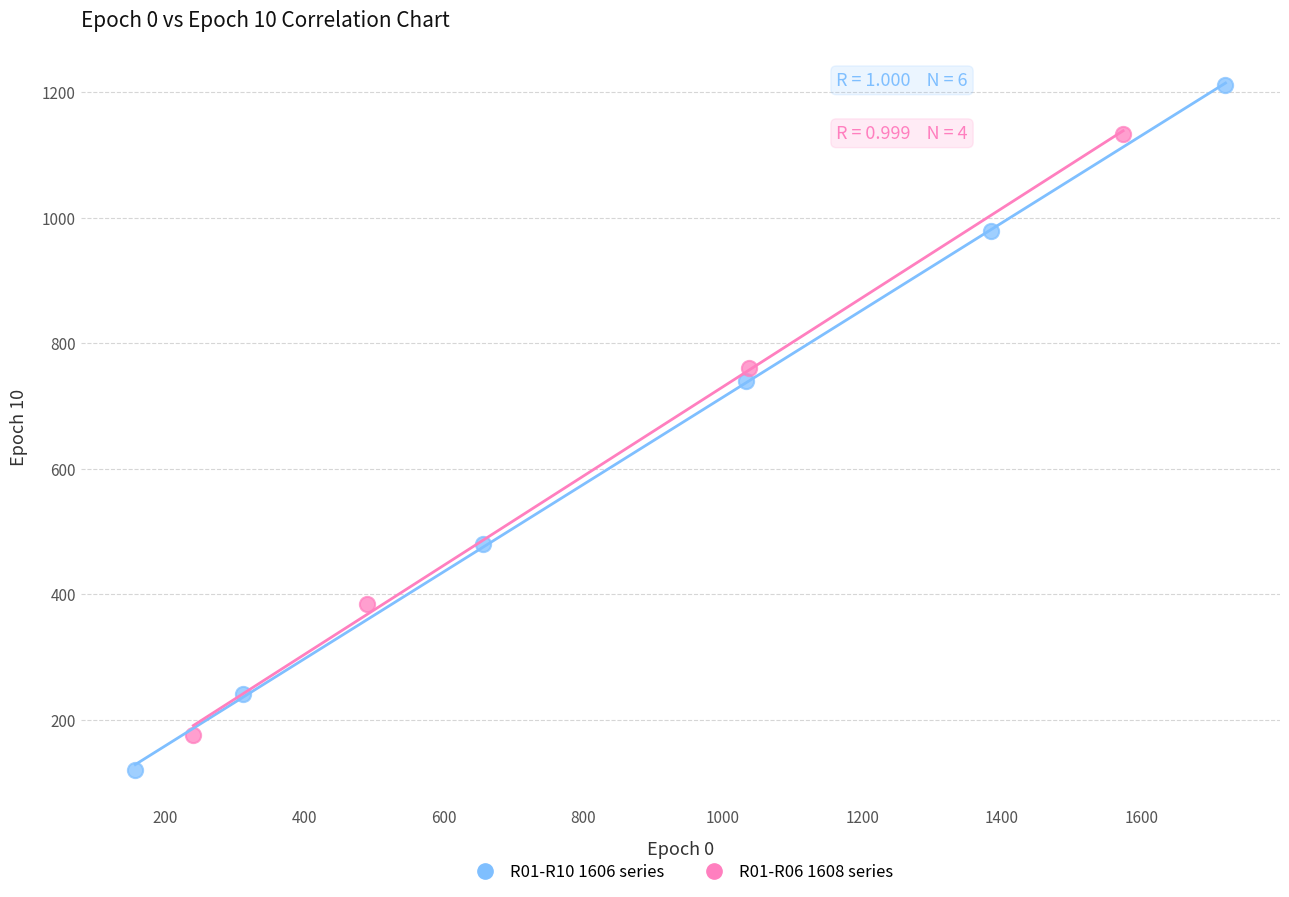

Which series reaches the maximum Y coordinate?

R01-R10 1606 series